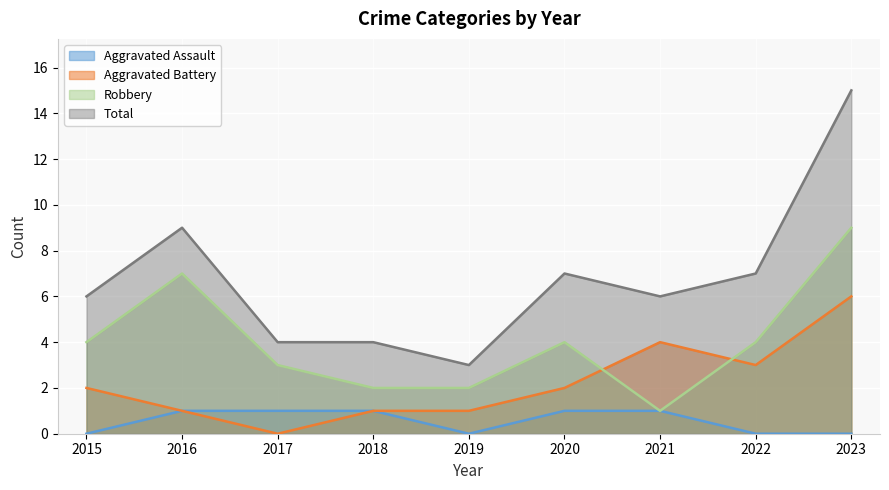

List the series in order of their peak value, highest first.

Total, Robbery, Aggravated Battery, Aggravated Assault